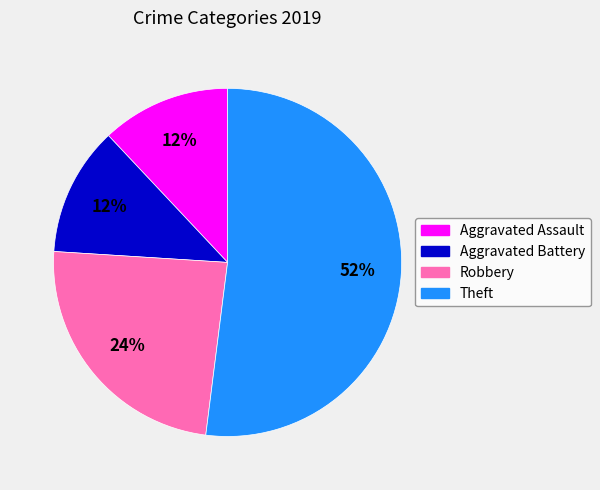

Approximately how many times larger is the value at Robbery compared to Aggravated Assault?

2.0